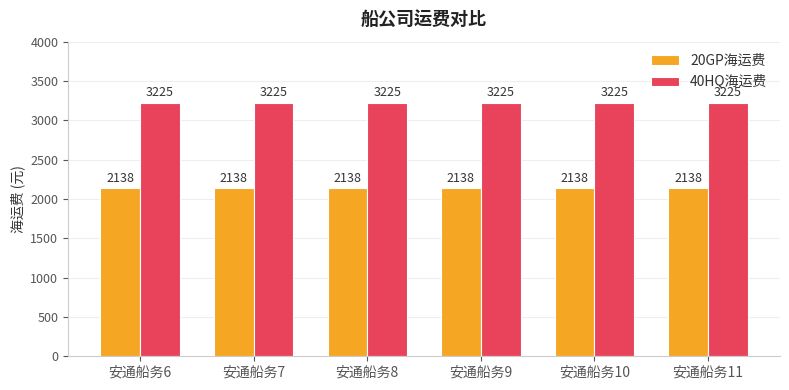

What is the total value across all series at 安通船务10?

5363